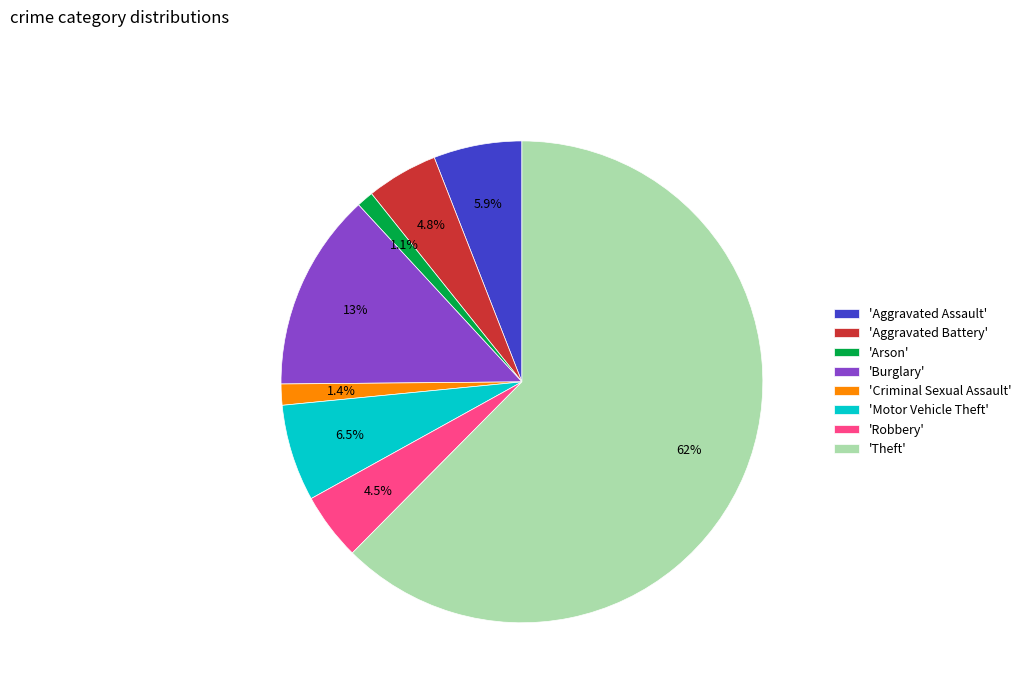

Which slice is the largest?

'Theft'